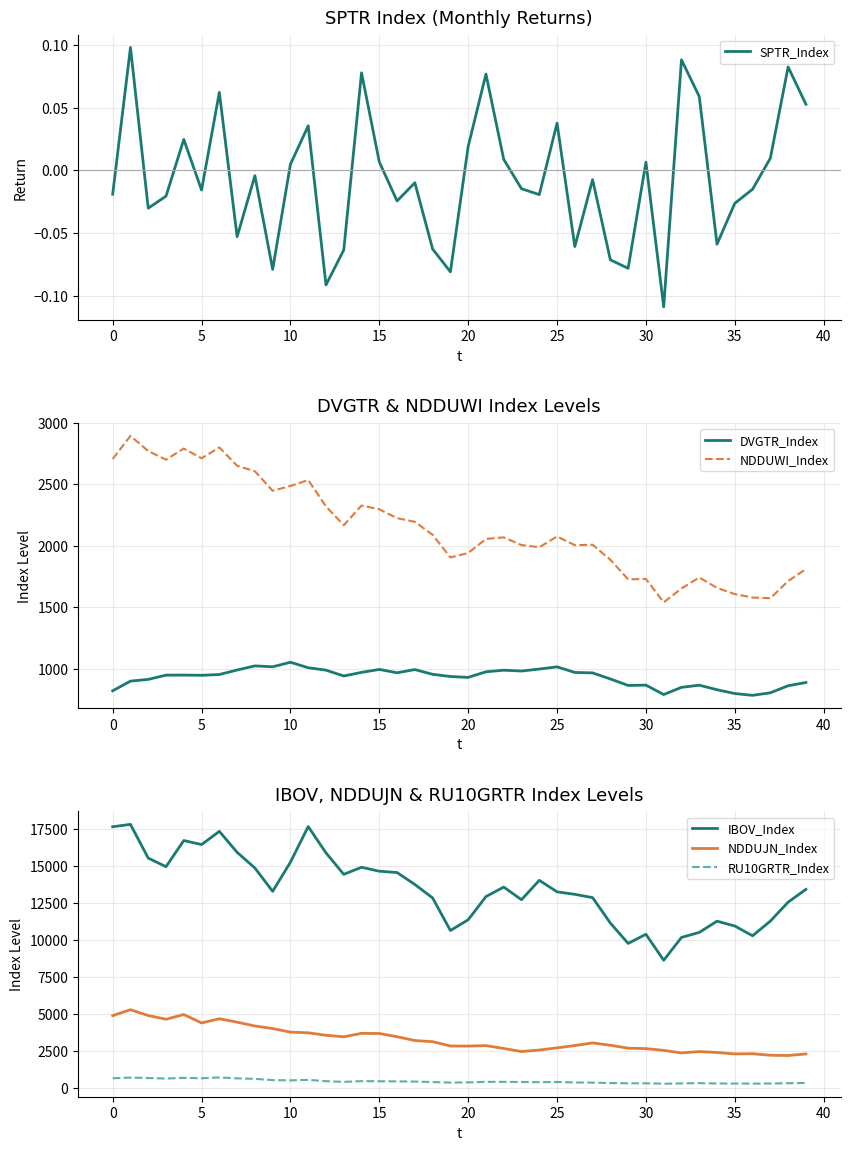

Does the chart display data point markers on the line(s)?

No